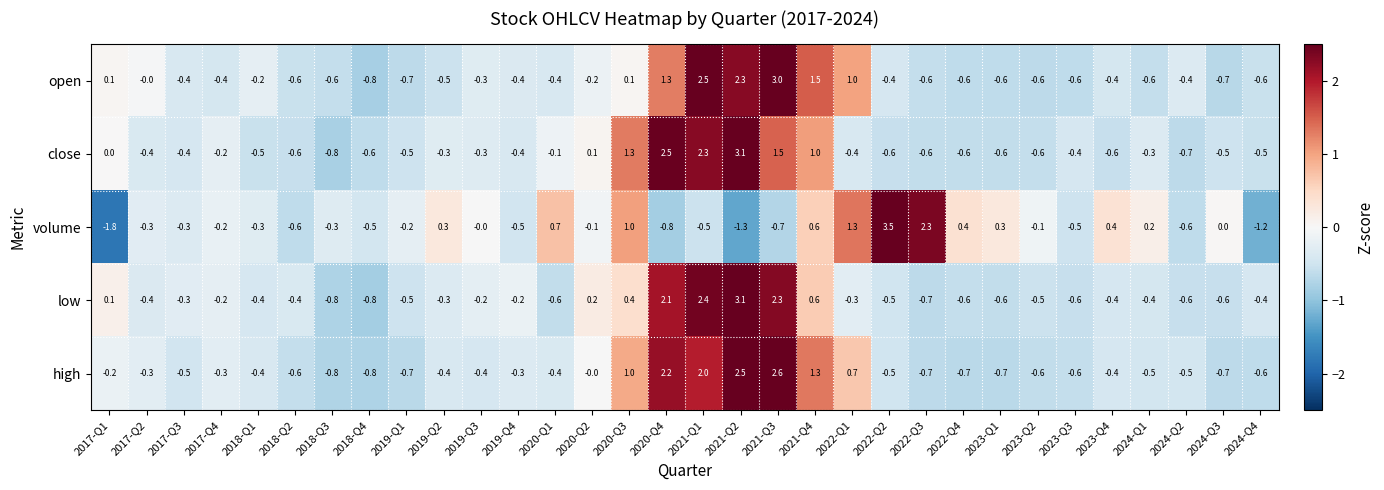

What value does the close series have at 2023-Q3?

-0.4